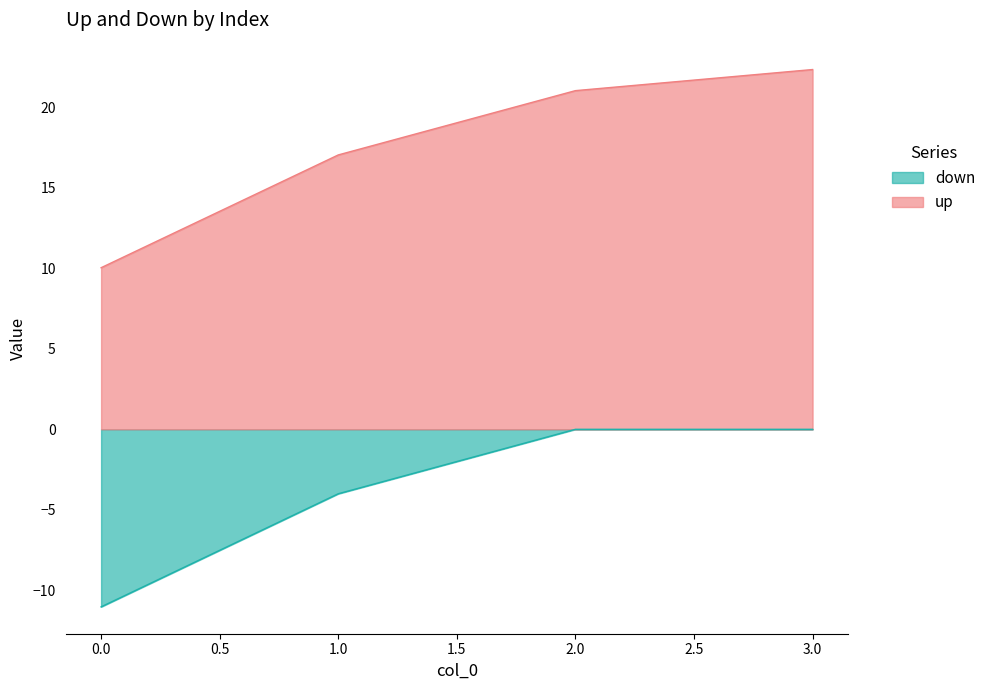

What is the sum of all up values?

70.4